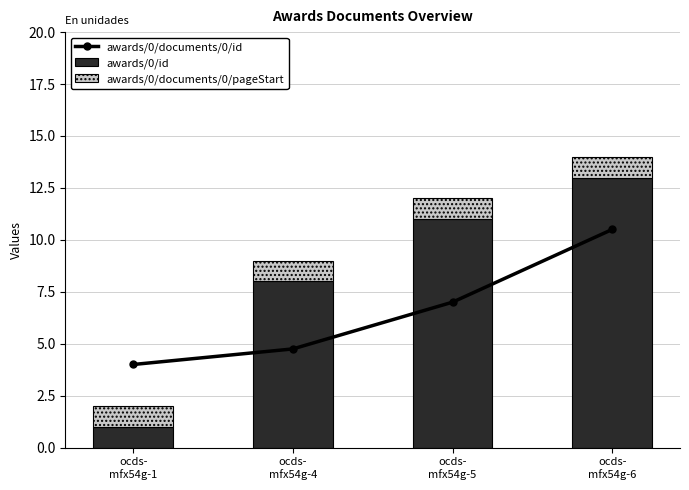

Are the bars horizontal?

No